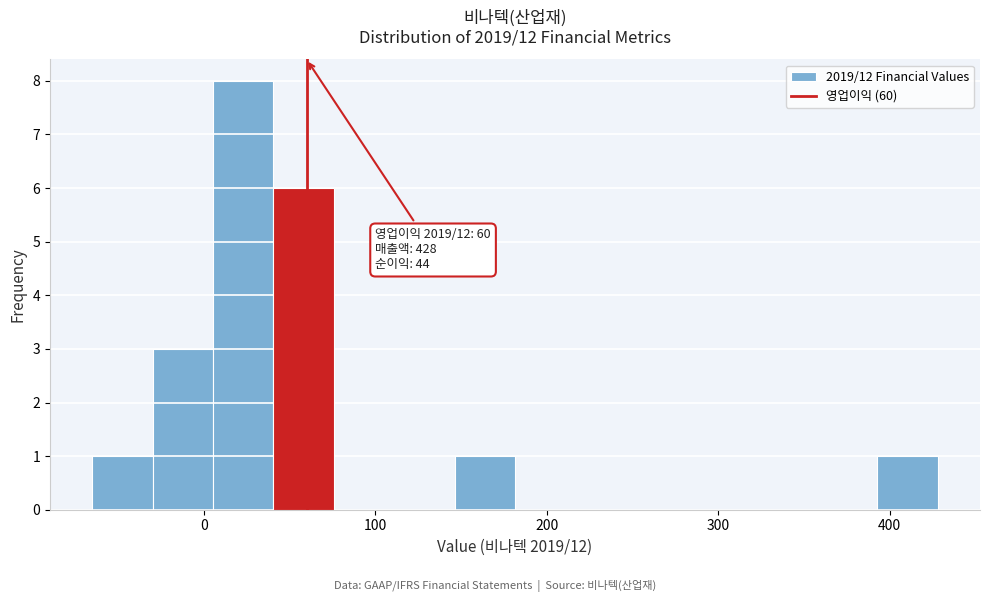

Read against the x-axis, roughly where is the centre of the tallest bar?

20